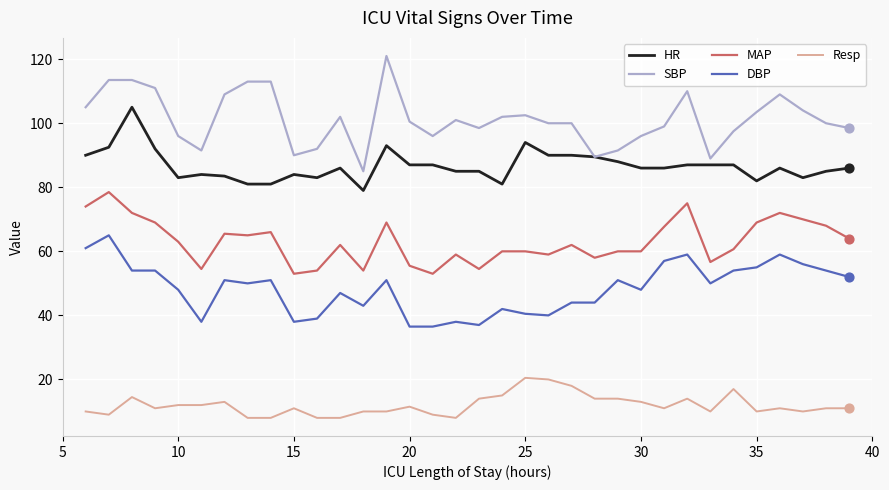

Which series has the largest total across all categories?

SBP